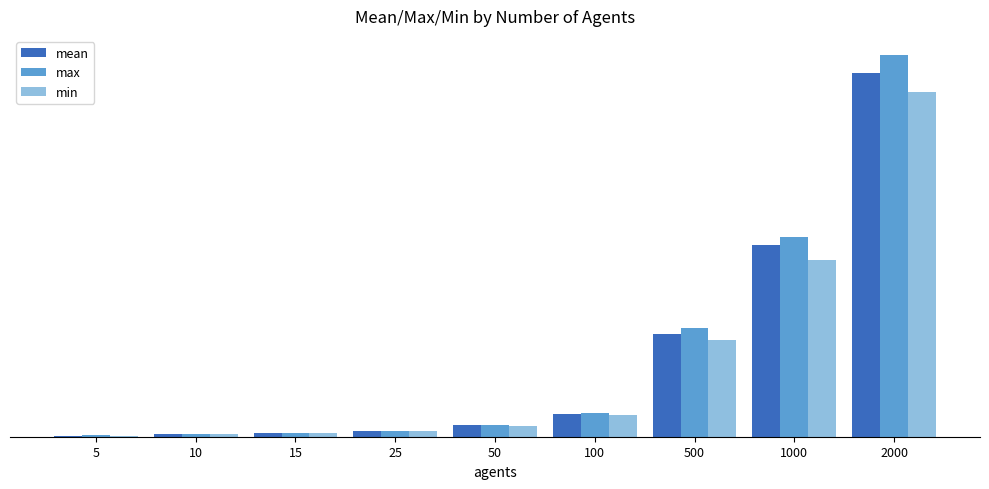

What is the difference between the mean values at 2000 and 5?

10959.2